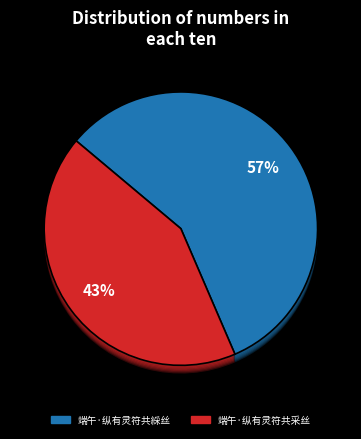

To the nearest percent, what portion does 端午·纵有灵符共綵丝 represent?

57%